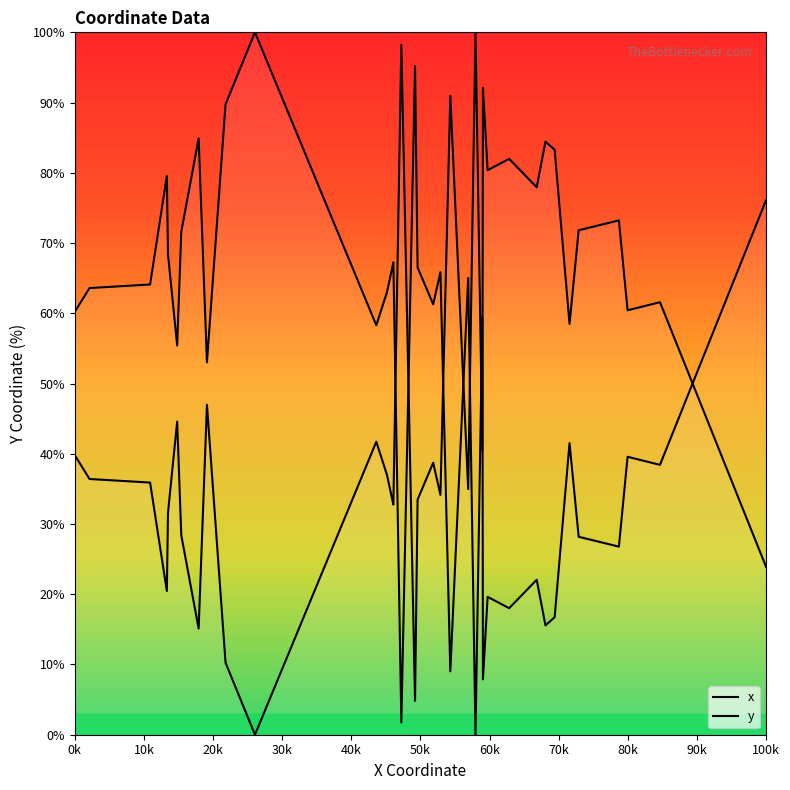

What are all the series names shown in the legend?

x, y